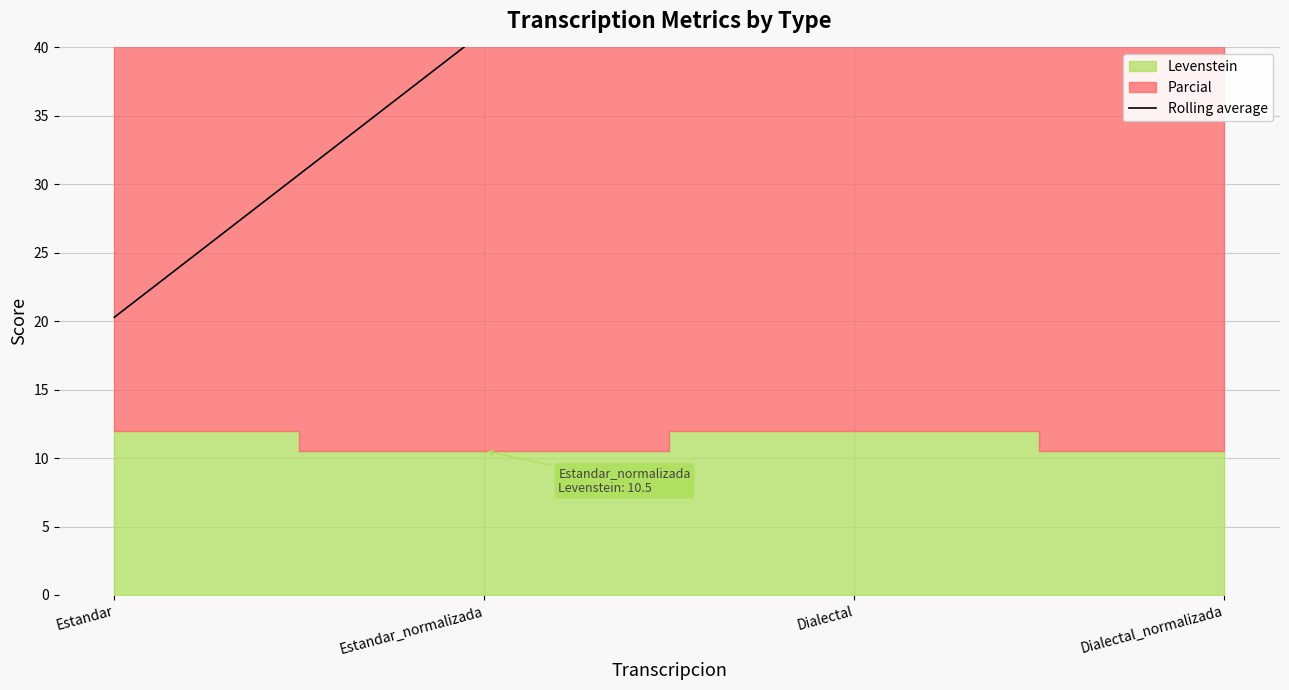

What is the ratio of the value at Dialectal_normalizada to the value at Estandar_normalizada?

1.0